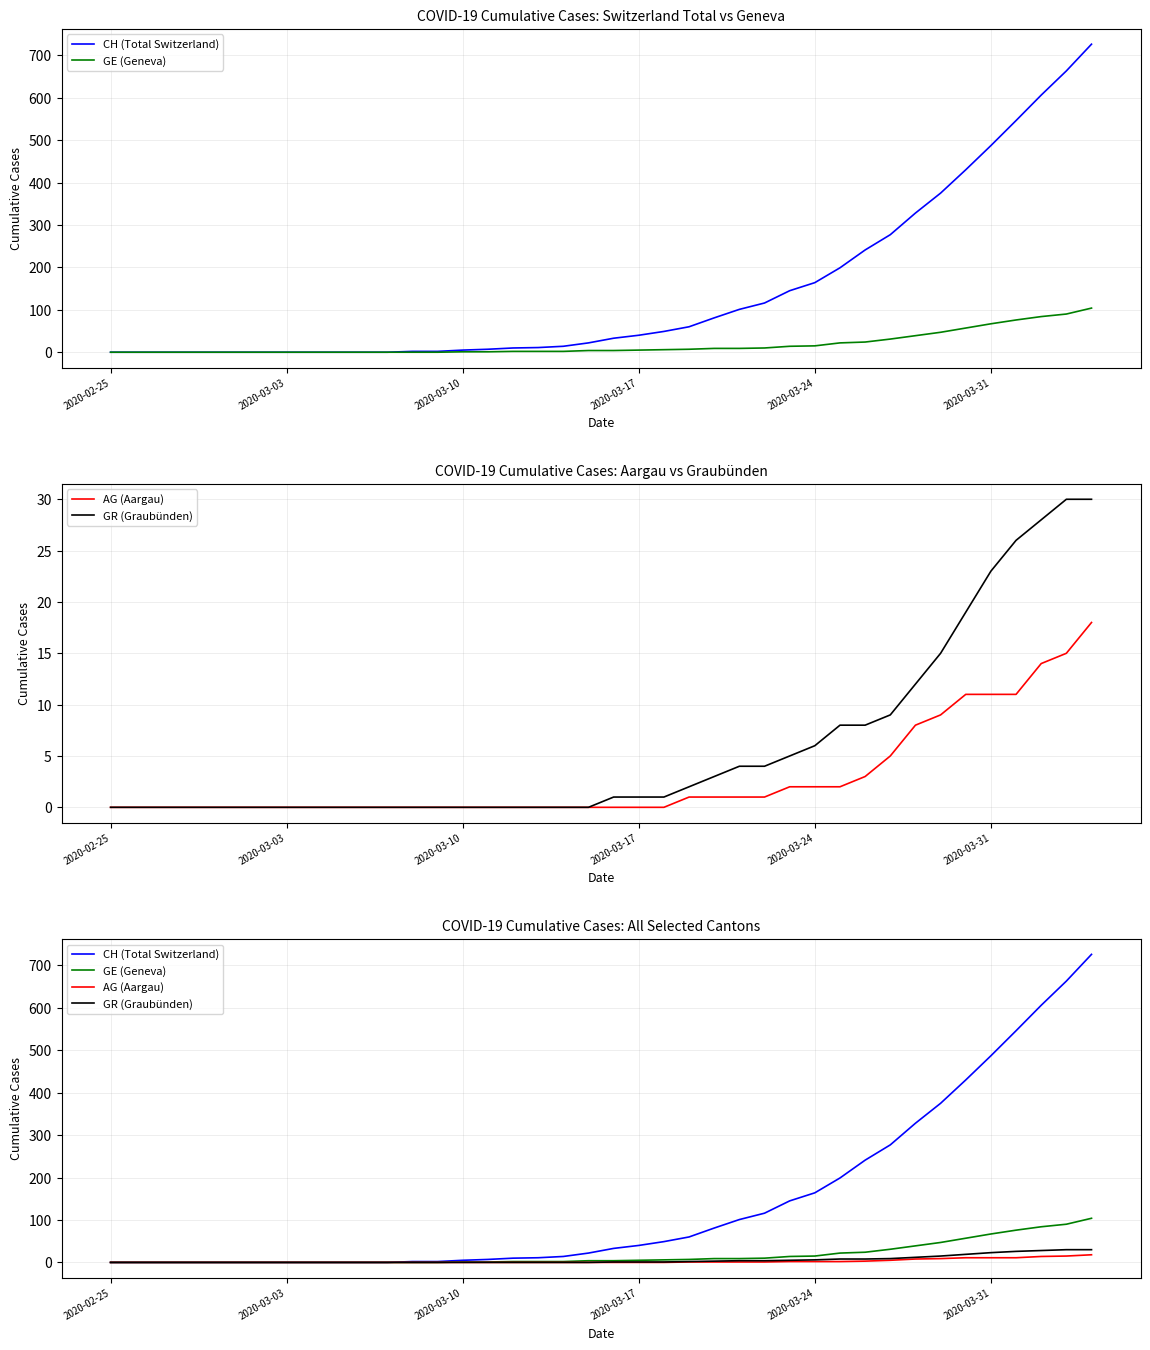

Reading left to right, what are all the values shown in this chart?

CH (Total Switzerland): 0	0	0	0	0	0	0	0	0	0	0	0	2	2	5	7	10	11	14	22	33	40	49	60	81	101	116	145	164	199	241	277	328	375	430	487	546	606	663	726
GE (Geneva): 0	0	0	0	0	0	0	0	0	0	0	0	0	0	1	1	2	2	2	4	4	5	6	7	9	9	10	14	15	22	24	31	39	47	57	67	76	84	90	104
AG (Aargau): 0	0	0	0	0	0	0	0	0	0	0	0	0	0	0	0	0	0	0	0	0	0	0	1	1	1	1	2	2	2	3	5	8	9	11	11	11	14	15	18
GR (Graubünden): 0	0	0	0	0	0	0	0	0	0	0	0	0	0	0	0	0	0	0	0	1	1	1	2	3	4	4	5	6	8	8	9	12	15	19	23	26	28	30	30